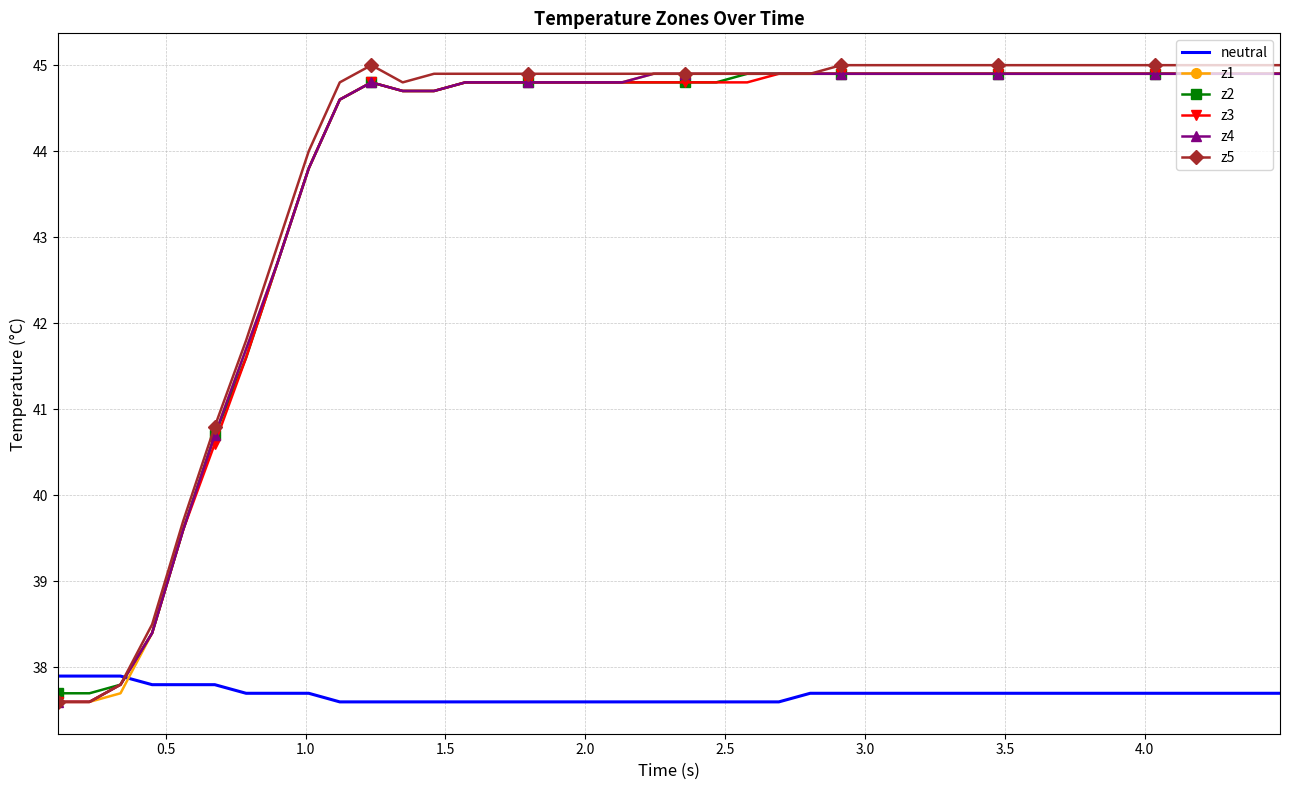

Which series has the widest spread of values?

z5